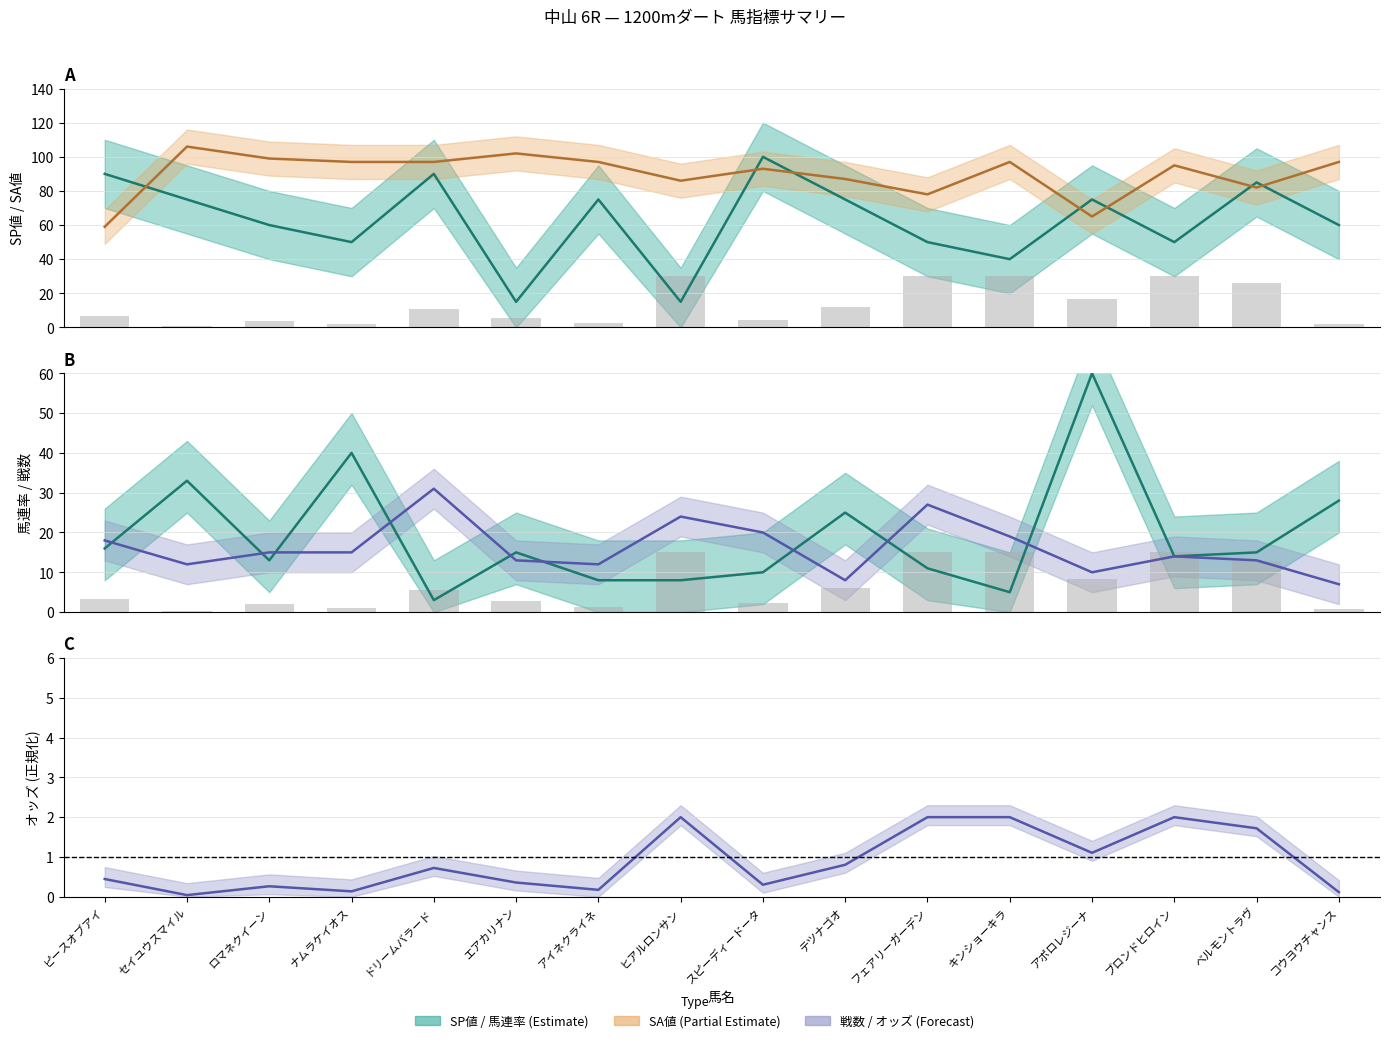

What is the total value across all series at ブロンドヒロイン?

173